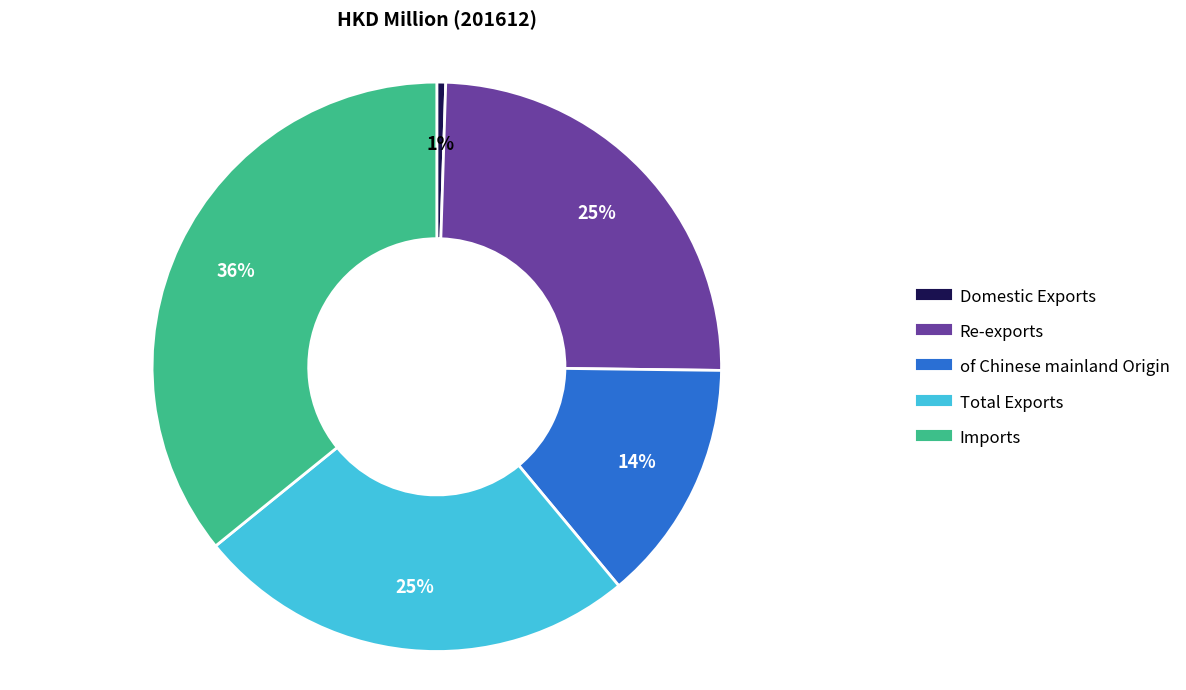

To the nearest percent, what percentage of the pie is Re-exports?

25%